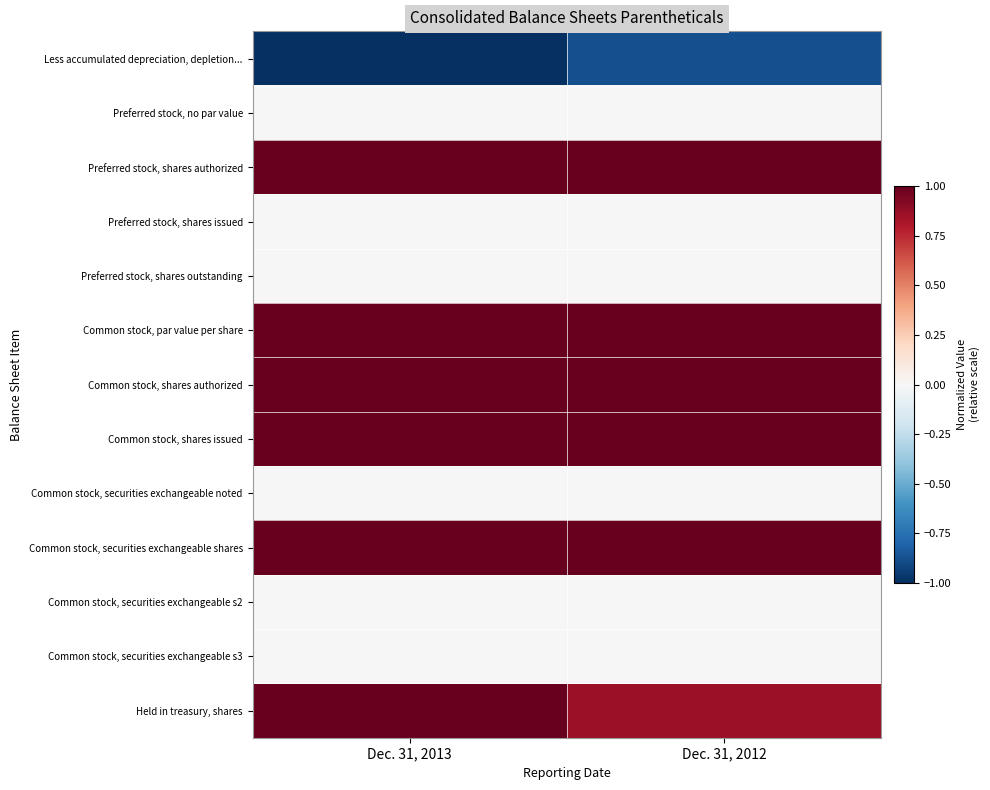

Reading left to right, what are all the values shown in this chart?

Less accumulated depreciation, depletion...: Dec. 31, 2013=-1.0	Dec. 31, 2012=-0.9
Preferred stock, no par value: Dec. 31, 2013=0.0	Dec. 31, 2012=0.0
Preferred stock, shares authorized: Dec. 31, 2013=1.0	Dec. 31, 2012=1.0
Preferred stock, shares issued: Dec. 31, 2013=0.0	Dec. 31, 2012=0.0
Preferred stock, shares outstanding: Dec. 31, 2013=0.0	Dec. 31, 2012=0.0
Common stock, par value per share: Dec. 31, 2013=1.0	Dec. 31, 2012=1.0
Common stock, shares authorized: Dec. 31, 2013=1.0	Dec. 31, 2012=1.0
Common stock, shares issued: Dec. 31, 2013=1.0	Dec. 31, 2012=1.0
Common stock, securities exchangeable noted: Dec. 31, 2013=0.0	Dec. 31, 2012=0.0
Common stock, securities exchangeable shares: Dec. 31, 2013=1.0	Dec. 31, 2012=1.0
Common stock, securities exchangeable s2: Dec. 31, 2013=0.0	Dec. 31, 2012=0.0
Common stock, securities exchangeable s3: Dec. 31, 2013=0.0	Dec. 31, 2012=0.0
Held in treasury, shares: Dec. 31, 2013=1.0	Dec. 31, 2012=0.9